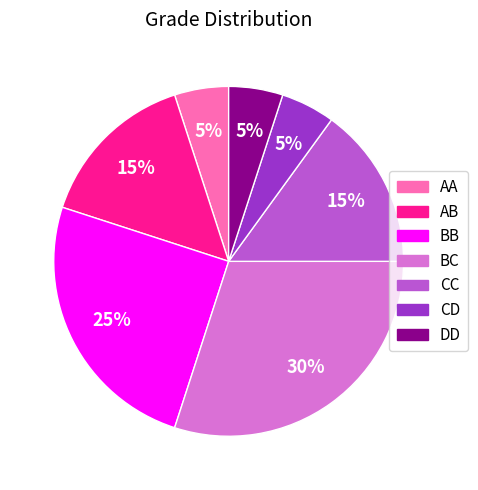

To the nearest percent, what is the difference between the largest and smallest slice percentages?

25%